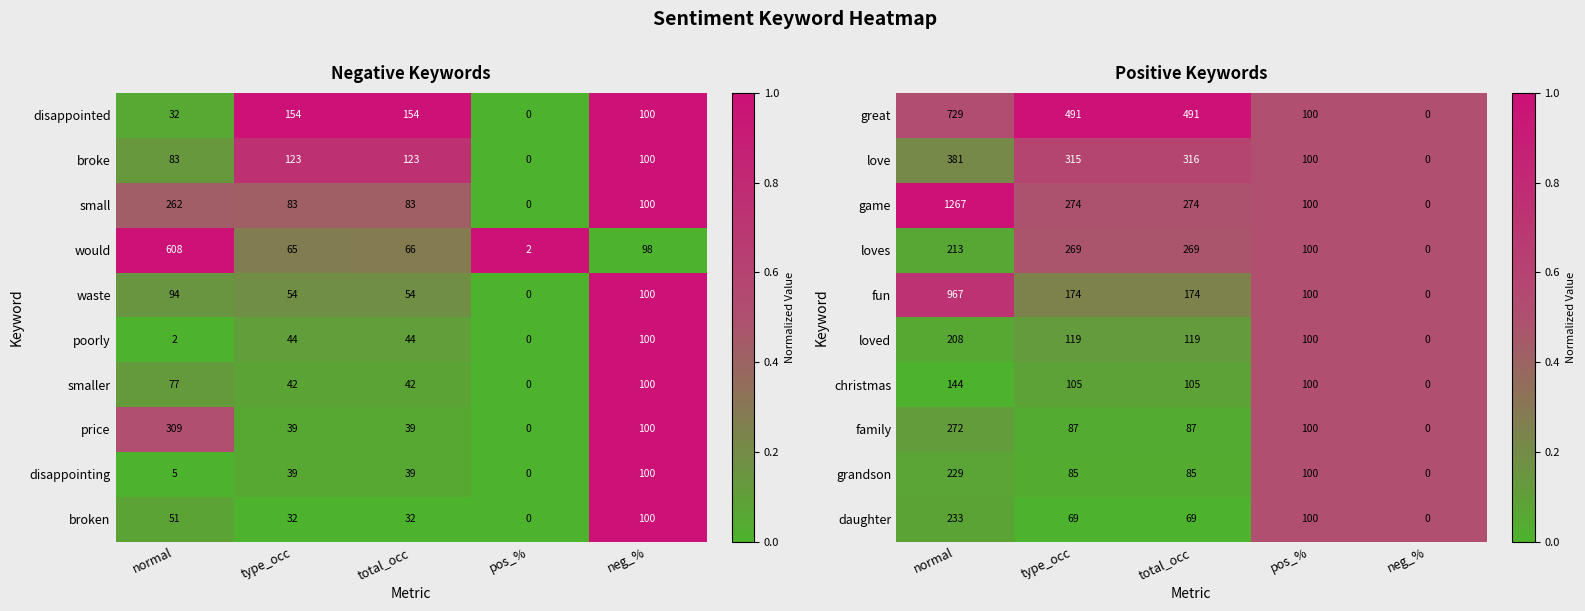

Is the value of love at total_occ greater than the value of fun at total_occ?

Yes